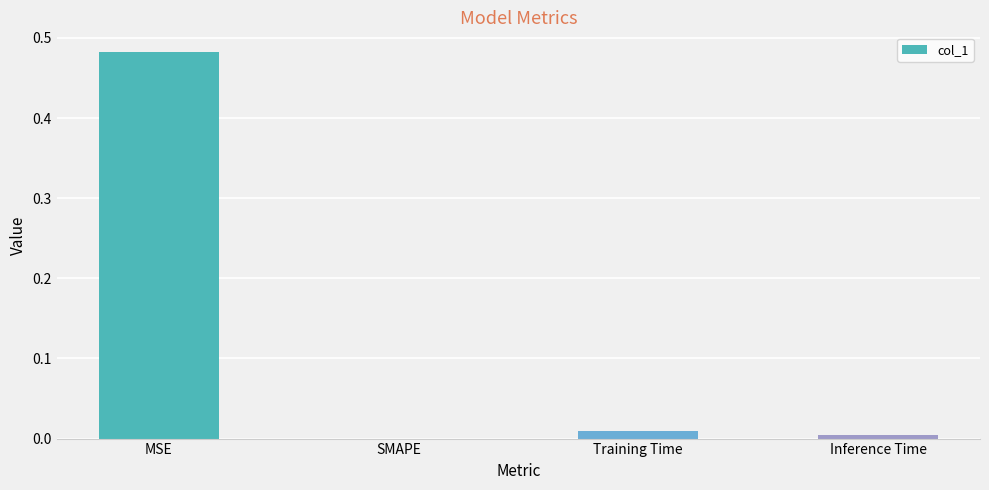

At which category does the chart reach its peak across all series?

MSE